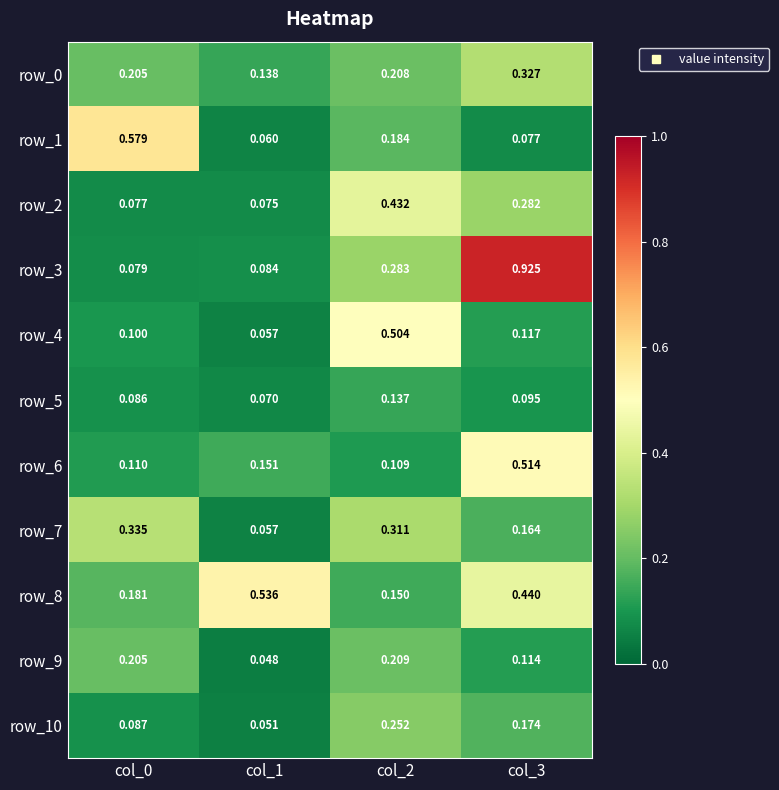

At how many categories does at least one series exceed 0?

4